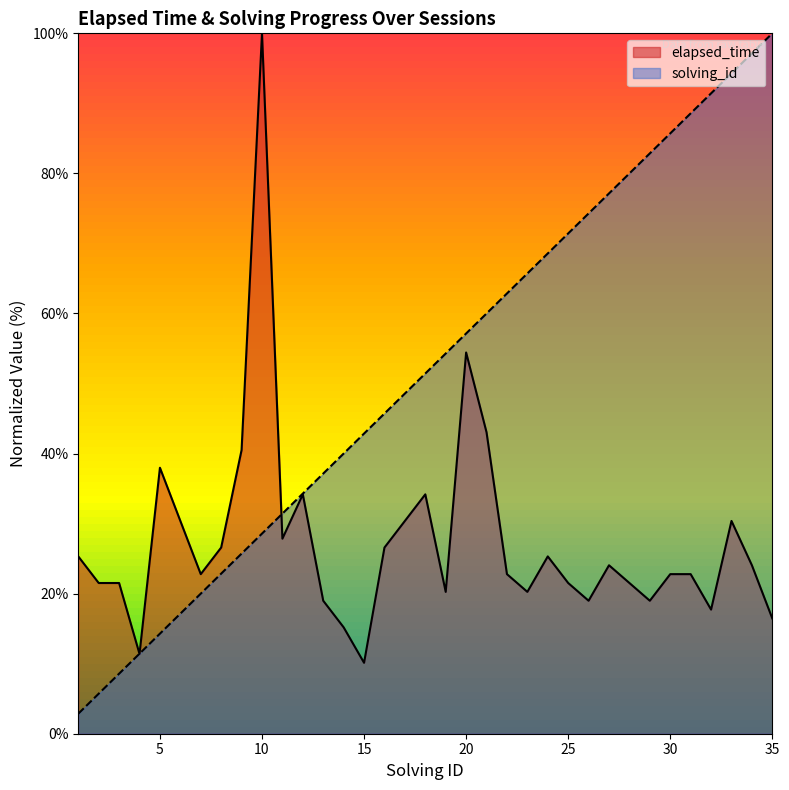

List the series in order of their peak value, lowest first.

elapsed_time, solving_id